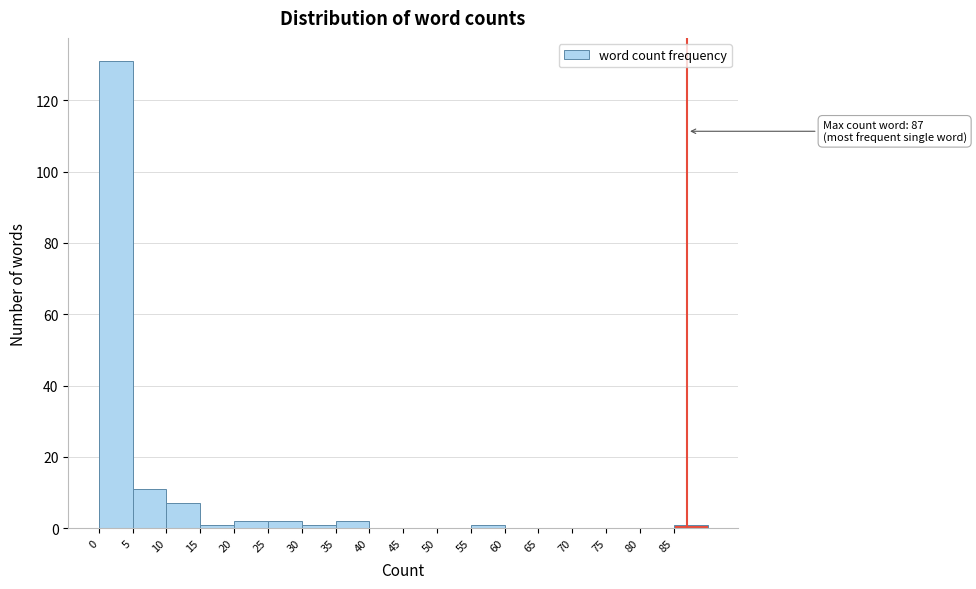

Over which range of the x-axis is the bar tallest?

0 to 5